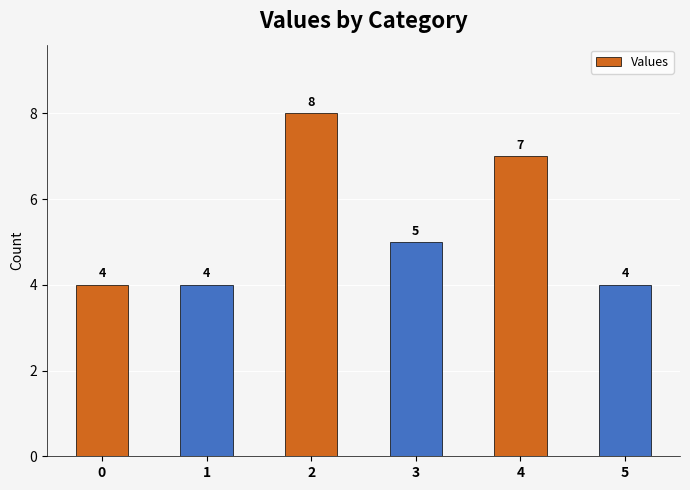

Reading left to right, extract all data points from this chart.

4	4	8	5	7	4